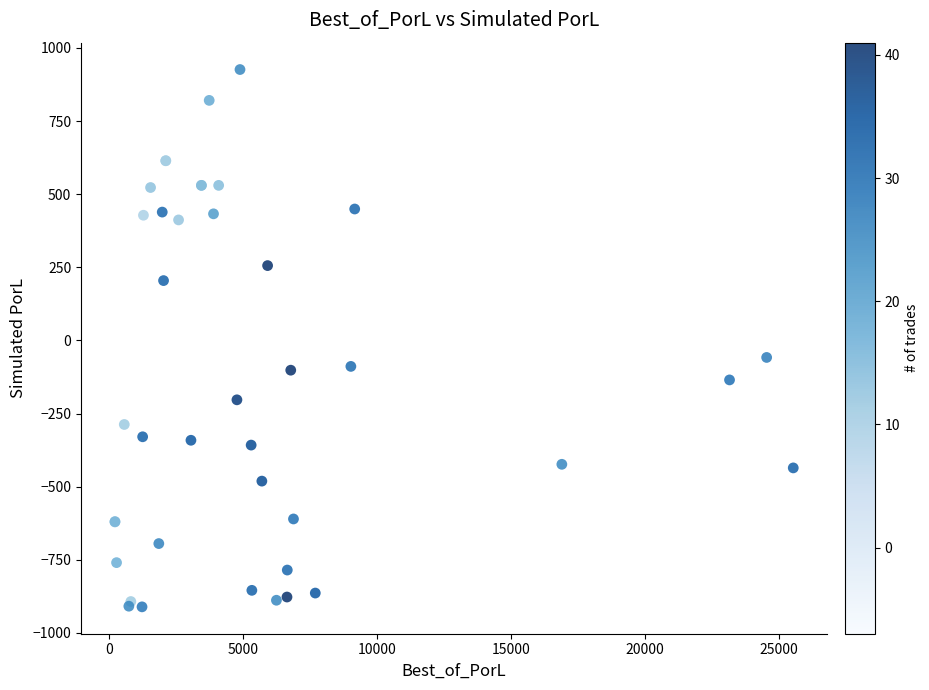

What Y value in the scatter plot is closest to 7?

-58.2